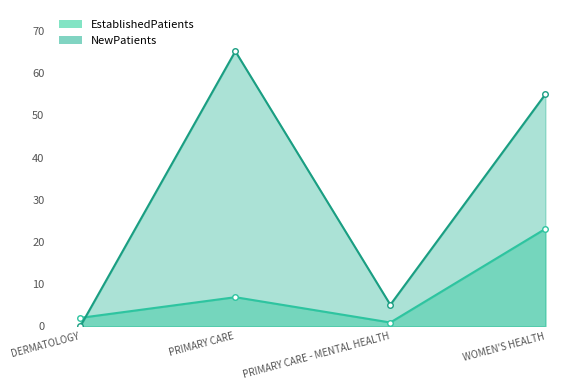

The NewPatients series shows 7.3 at PRIMARY CARE - MENTAL HEALTH. True or false?

False